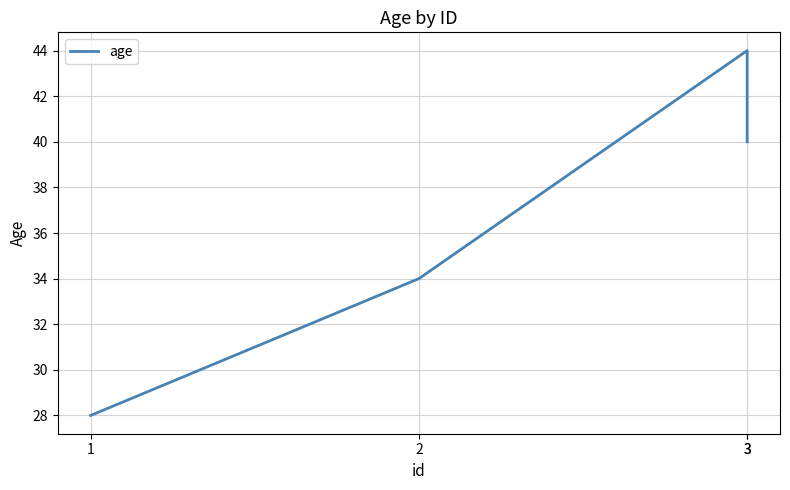

What is the difference between the maximum and minimum values?

16